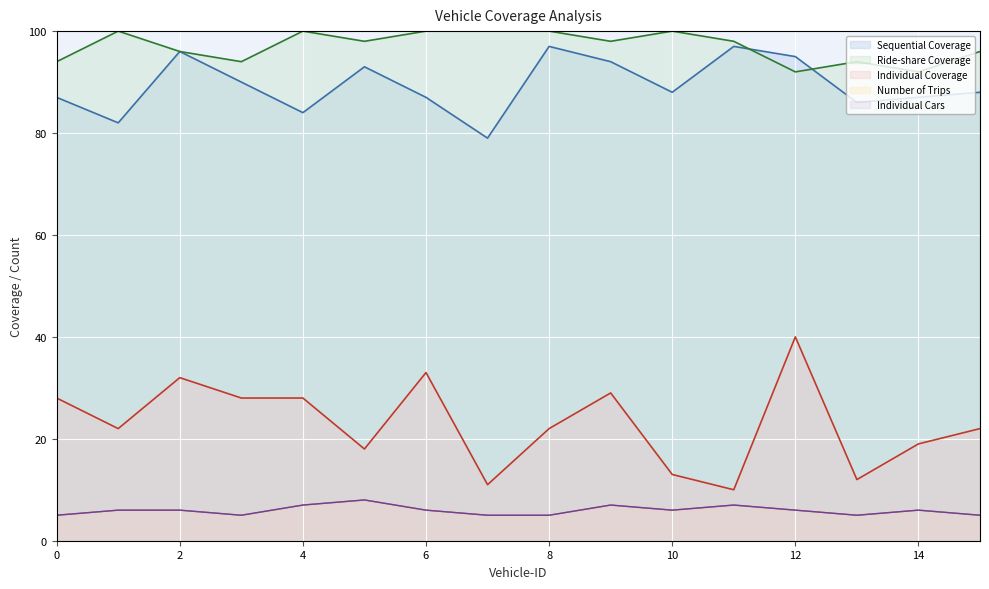

The Individual Coverage series shows 28 at 0. True or false?

True